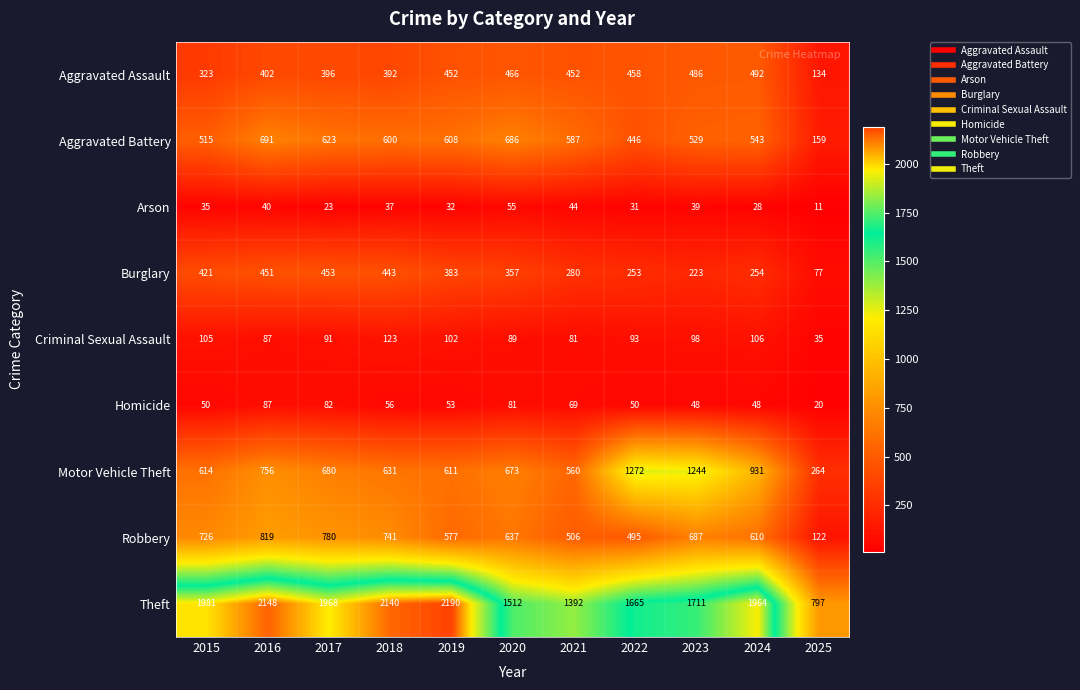

At which category is the sum across all series the highest?

2016